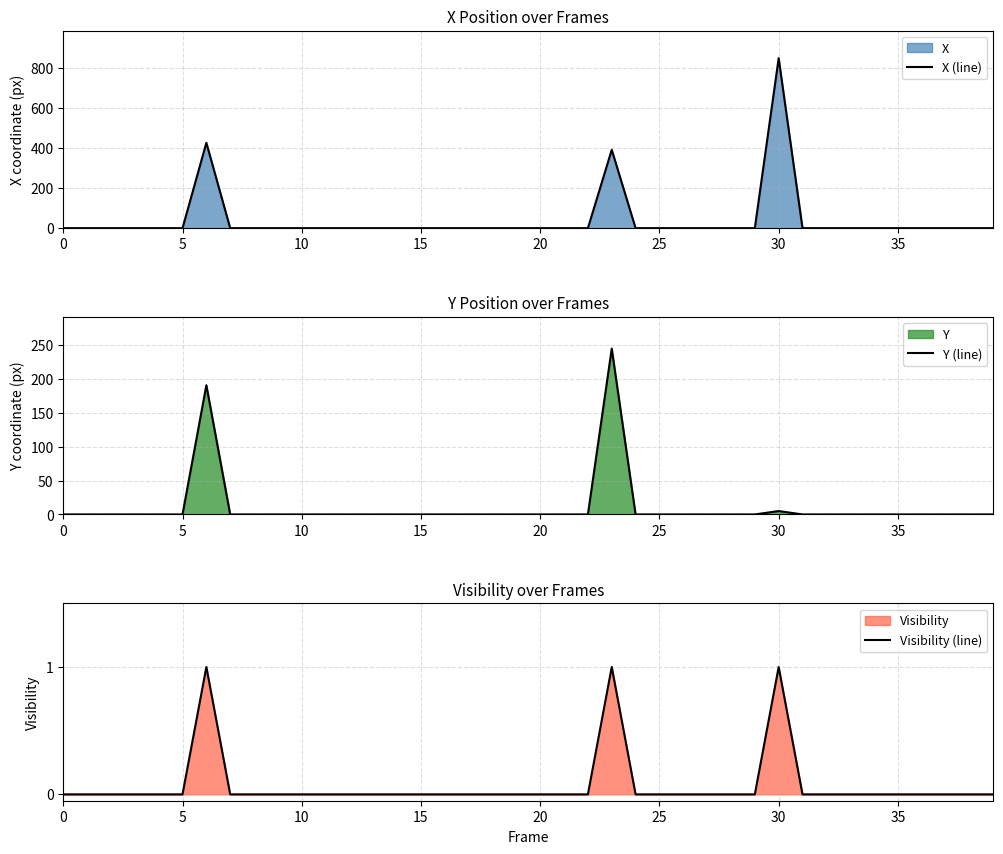

At which label does X (line) reach its peak?

30